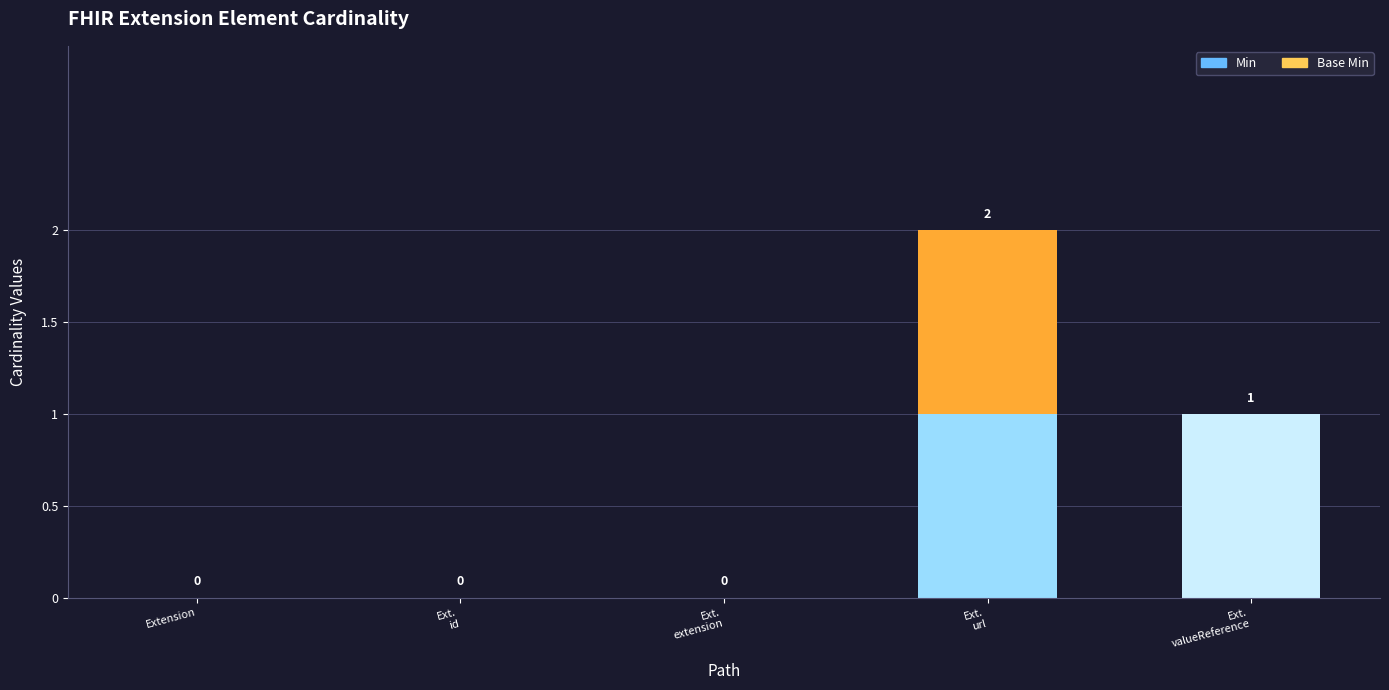

The Min series shows 0 at Extension. True or false?

True